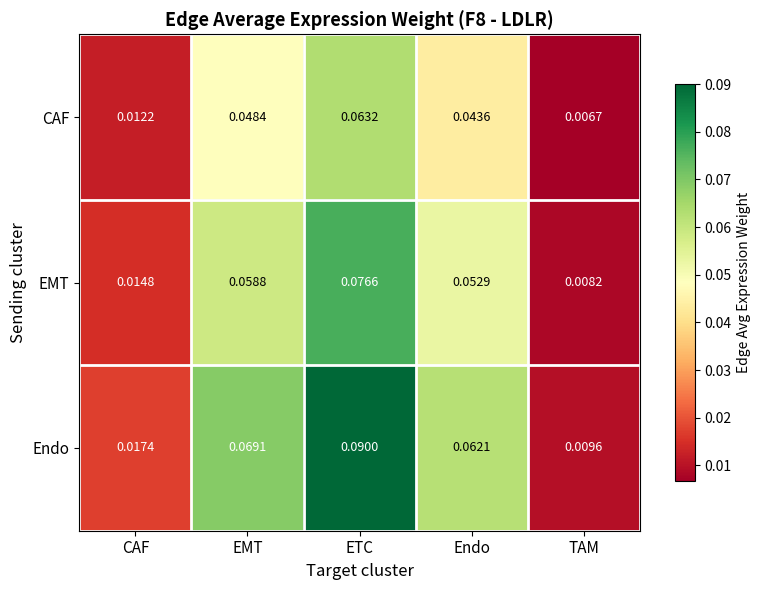

Where is CAF nearest to the value 0?

TAM